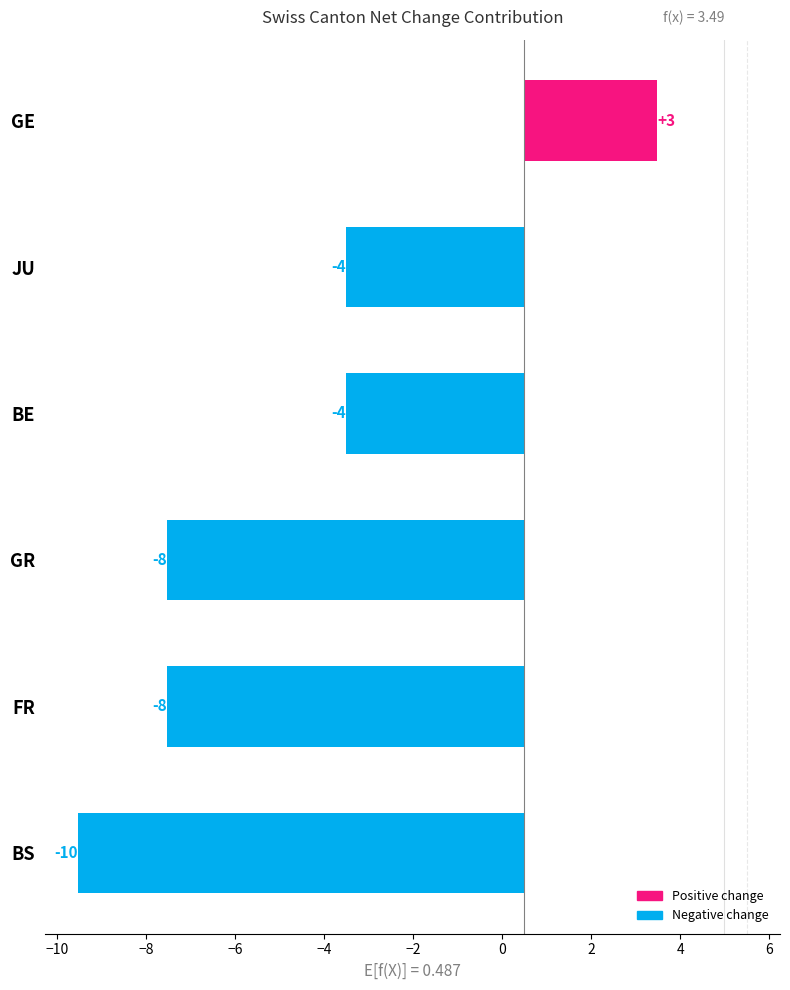

What is the difference between the maximum and minimum values?

13